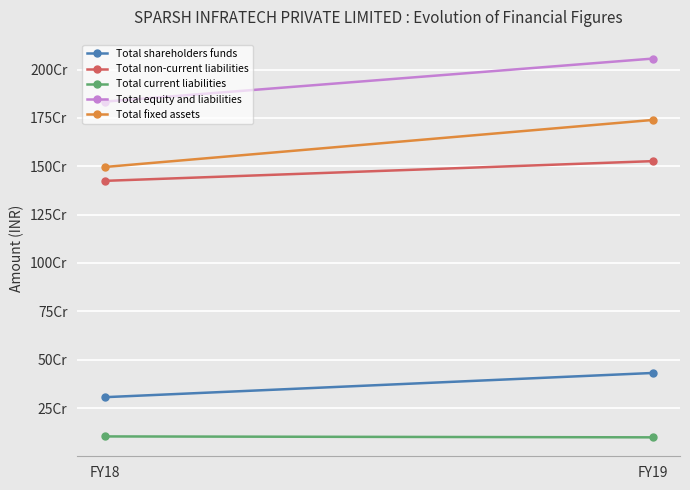

What is the highest value of the Total current liabilities series?

103396913